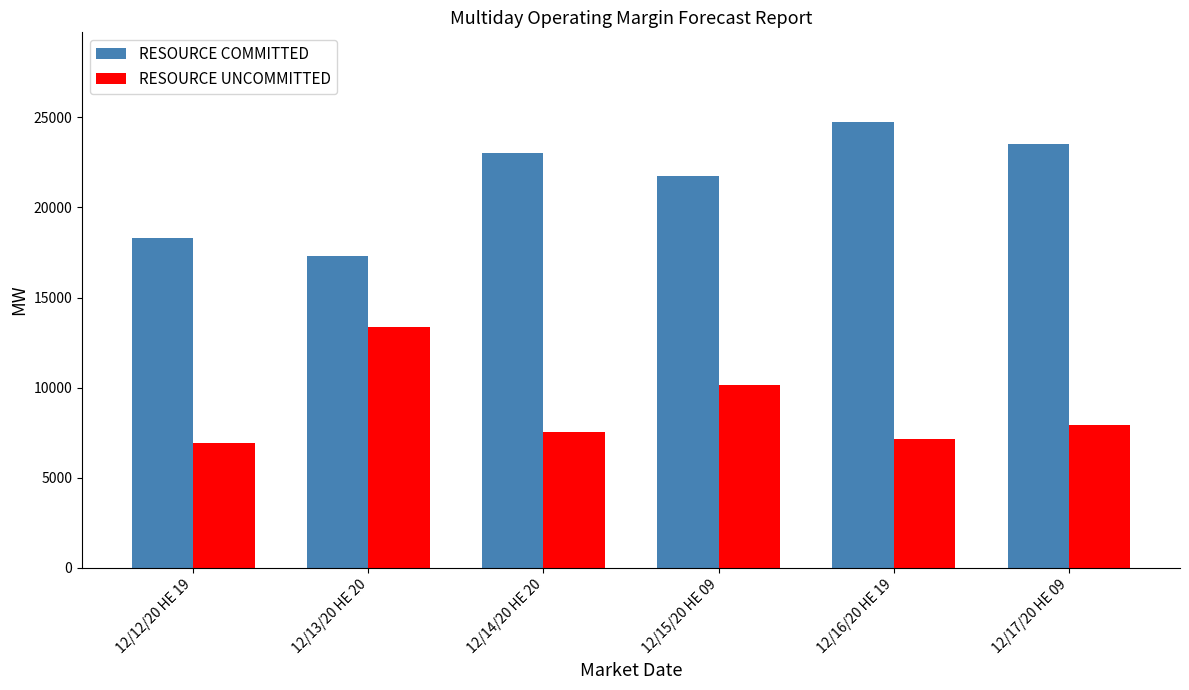

What is the difference between the RESOURCE UNCOMMITTED values at 12/13/20 HE 20 and 12/15/20 HE 09?

3252.8